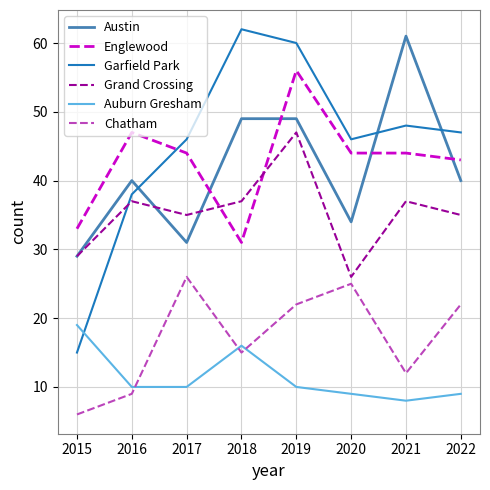

What is the difference between the maximum and minimum values in the Englewood series?

25